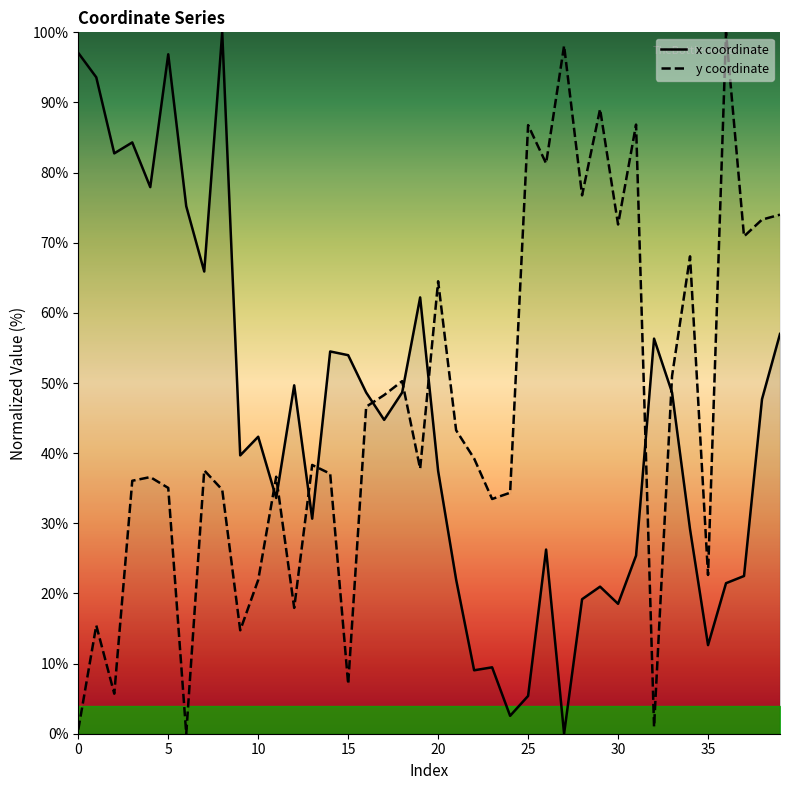

After their last crossing, which series has the higher values: x coordinate or y coordinate?

y coordinate